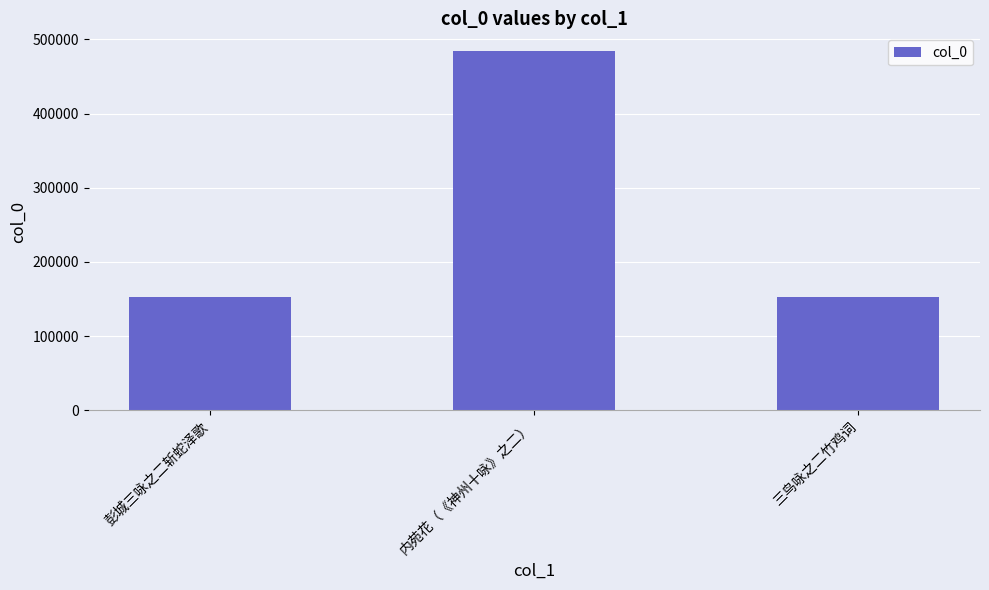

Which category has the highest value across all series?

内苑花（《神州十咏》之二）